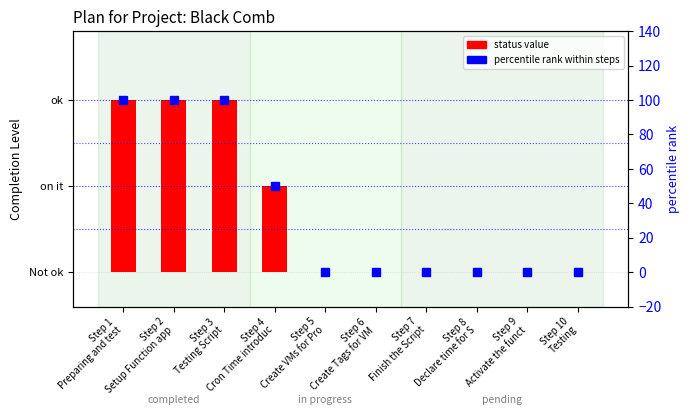

At which label is percentile rank within steps closest to 50?

Step 4
Cron Time introduc